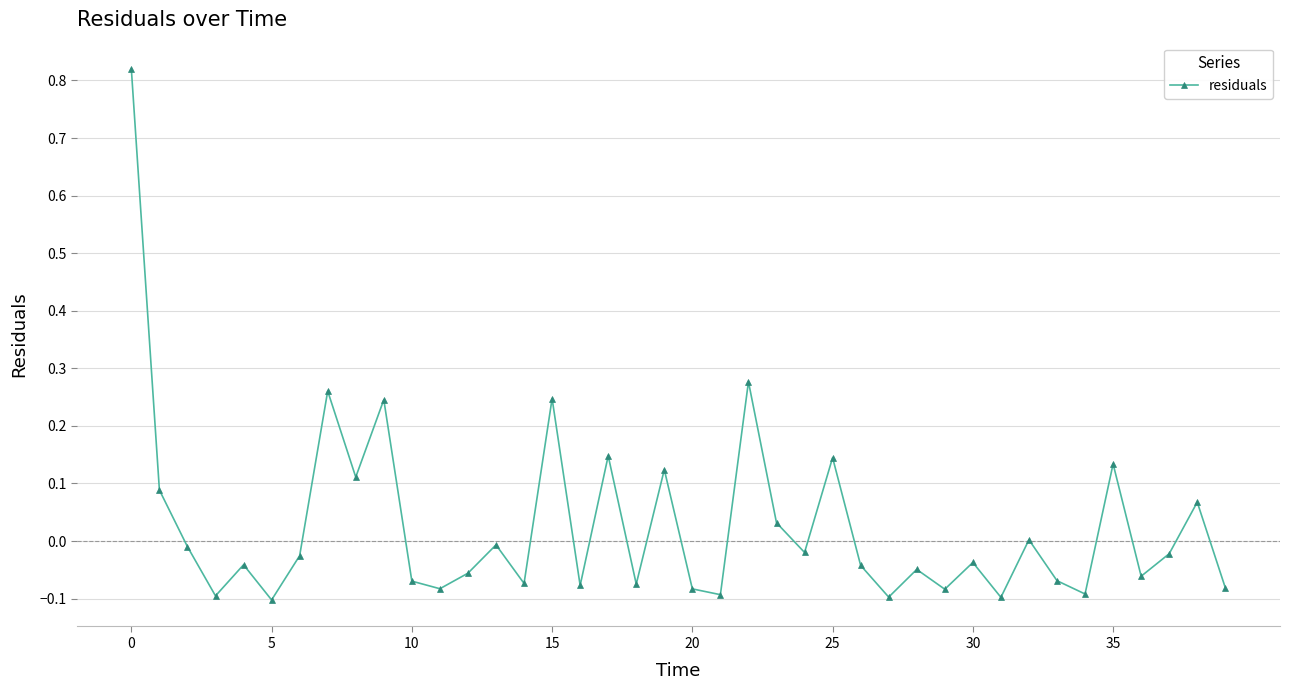

True or false: there are more than 1 points higher than both neighbors.

True